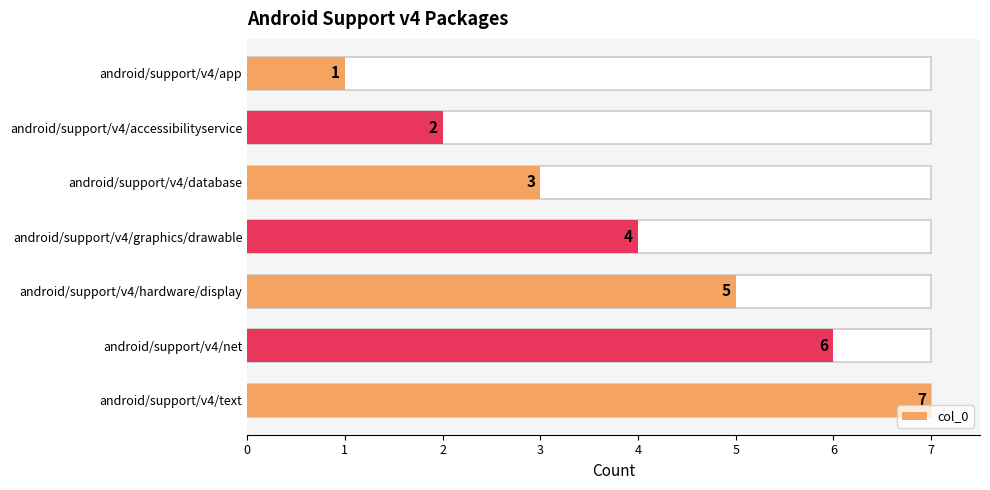

The chart shows a value of 5 at android/support/v4/text. True or false?

False